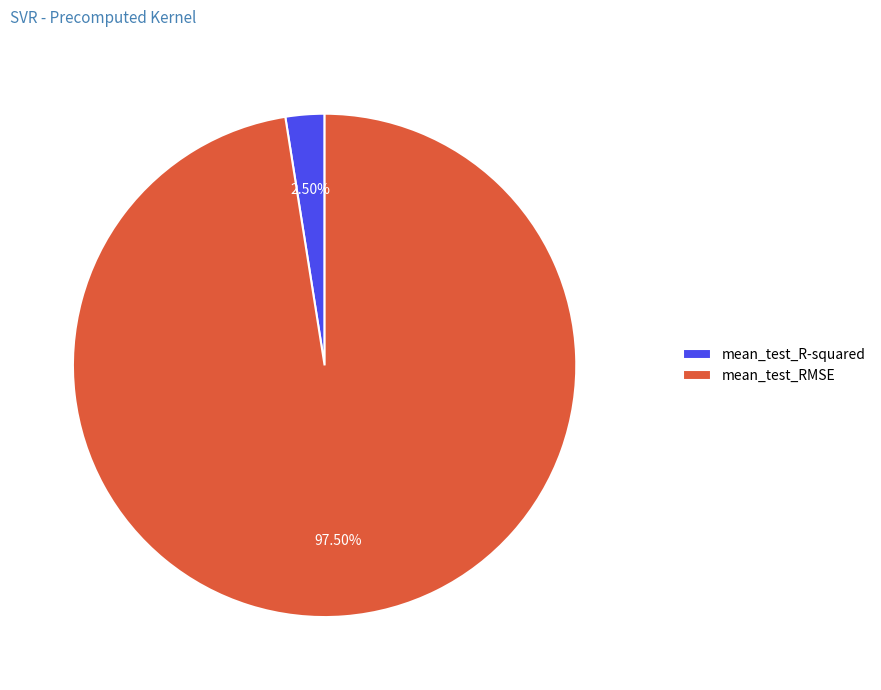

What percentage do mean_test_R-squared and mean_test_RMSE together represent?

100.0%